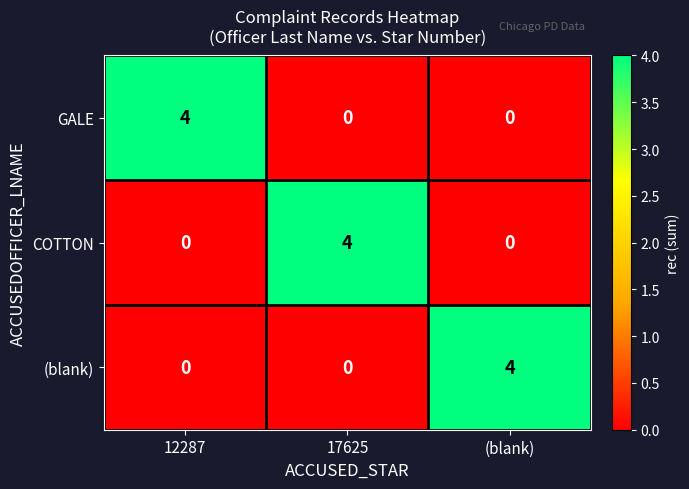

Reading left to right, list all the values displayed in this chart.

GALE: 12287=4	17625=0	(blank)=0
COTTON: 12287=0	17625=4	(blank)=0
(blank): 12287=0	17625=0	(blank)=4